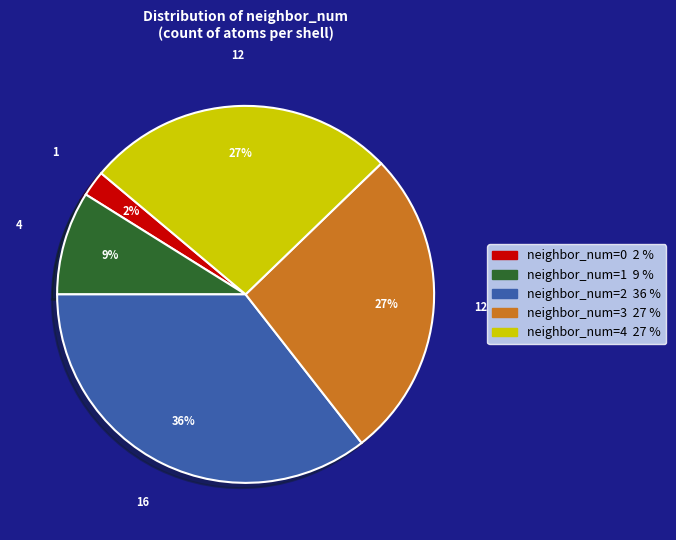

To the nearest percent, what is the average slice percentage?

20%